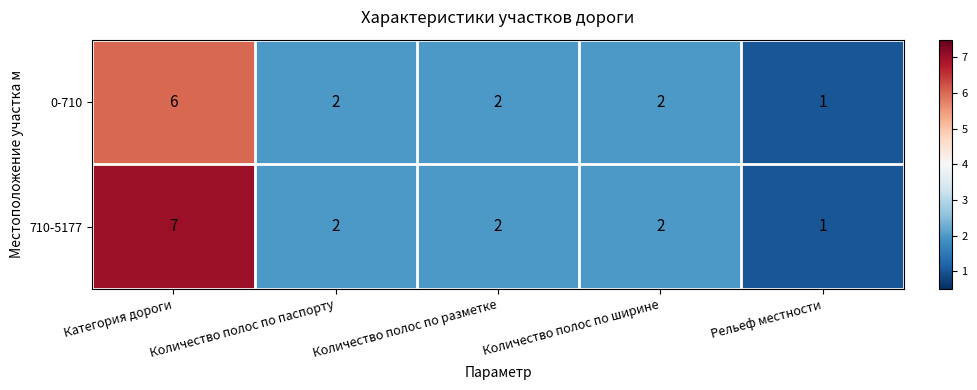

Which series has the largest total across all categories?

710-5177